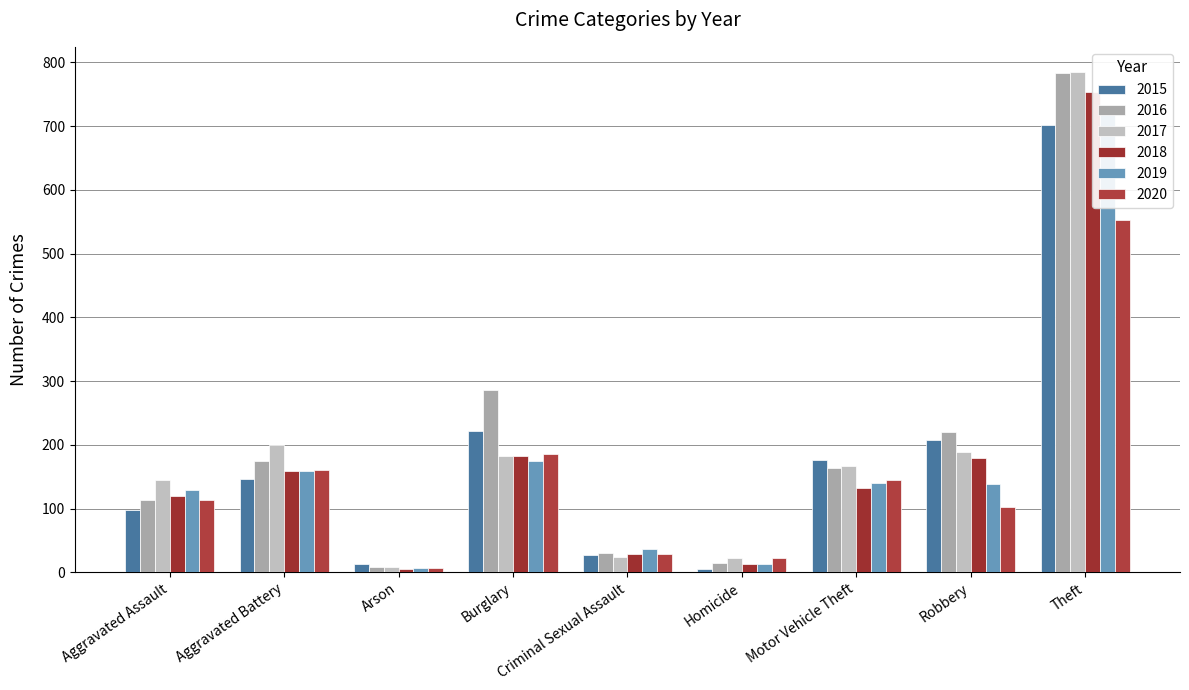

What is the value of the 2017 bar at the 1st from the left?

145